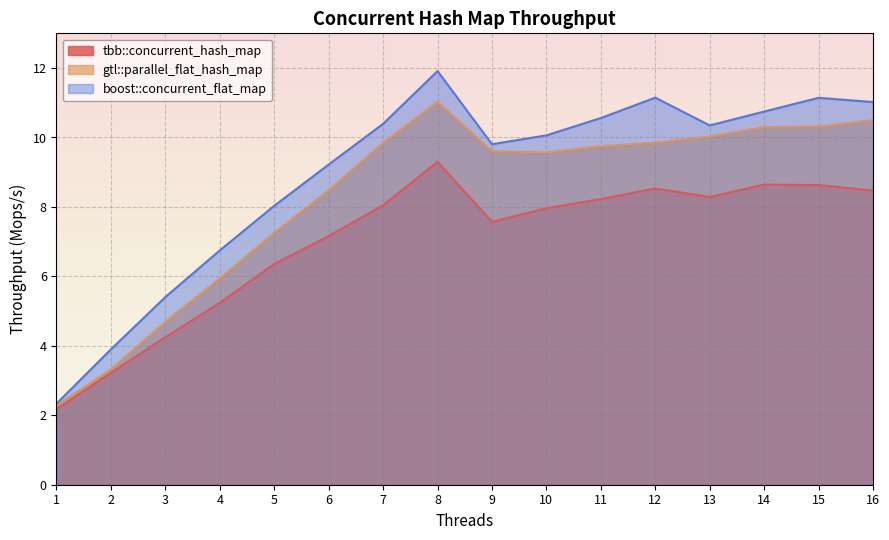

How many distinct data groups are displayed?

3